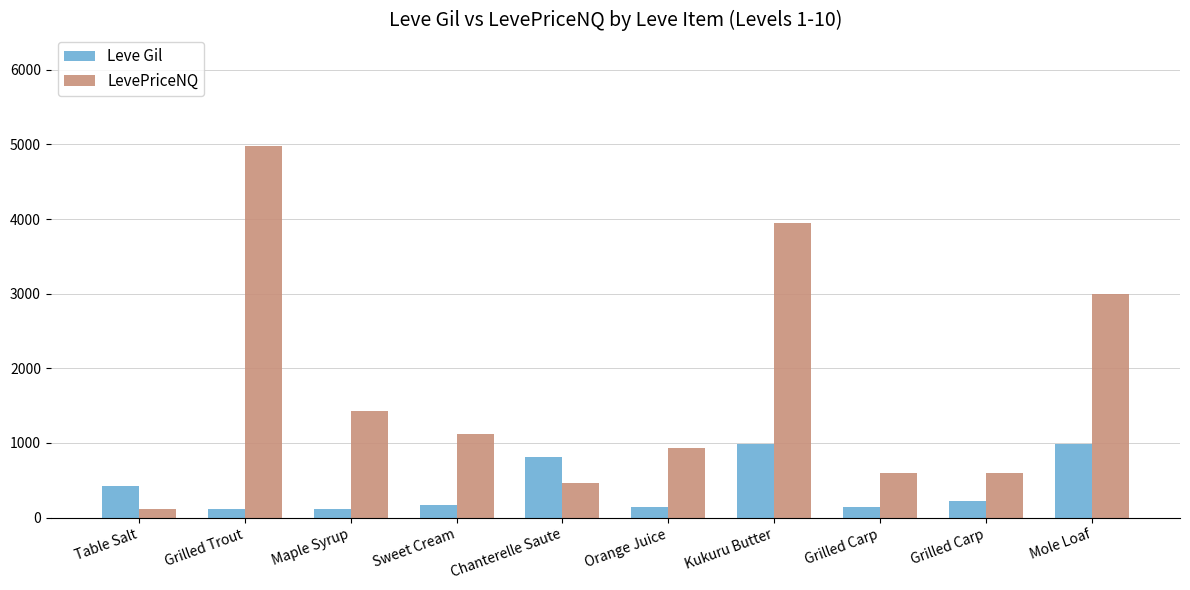

What is the difference between the second highest and second lowest values in the Leve Gil series?

868.0